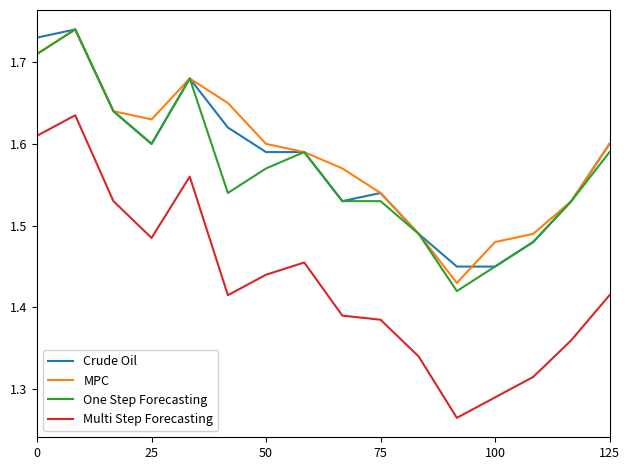

Which series has the largest total across all categories?

MPC